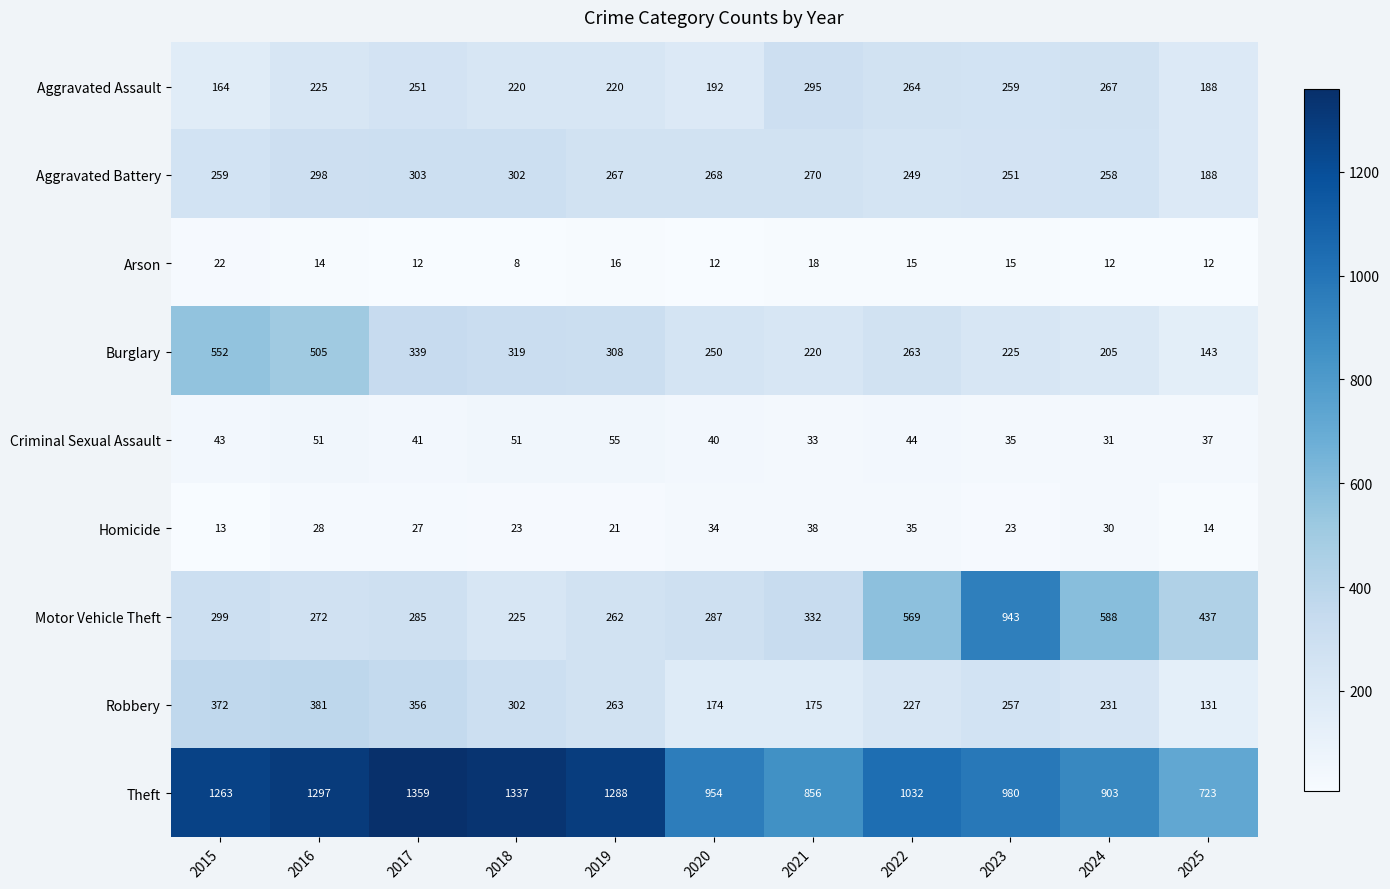

Which series changed the most between 2020 and 2022?

Motor Vehicle Theft